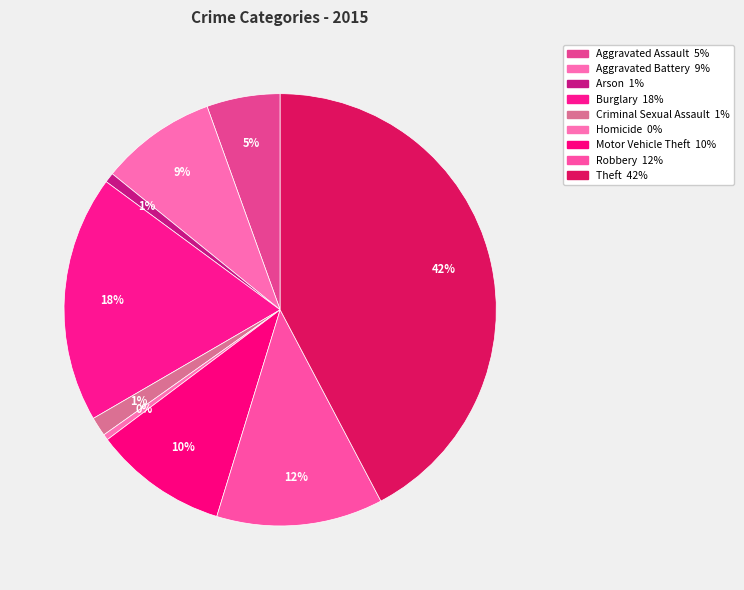

To the nearest percent, what percentage of the pie is Criminal Sexual Assault?

1%